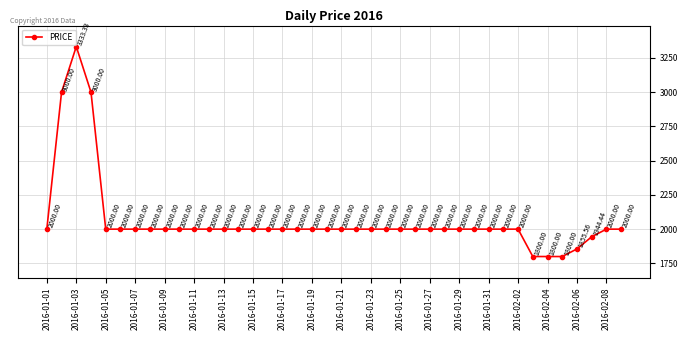

Reading left to right, extract all data points from this chart.

2000.0	3000.0	3333.3	3000.0	2000.0	2000.0	2000.0	2000.0	2000.0	2000.0	2000.0	2000.0	2000.0	2000.0	2000.0	2000.0	2000.0	2000.0	2000.0	2000.0	2000.0	2000.0	2000.0	2000.0	2000.0	2000.0	2000.0	2000.0	2000.0	2000.0	2000.0	2000.0	2000.0	1800.0	1800.0	1800.0	1855.6	1944.4	2000.0	2000.0